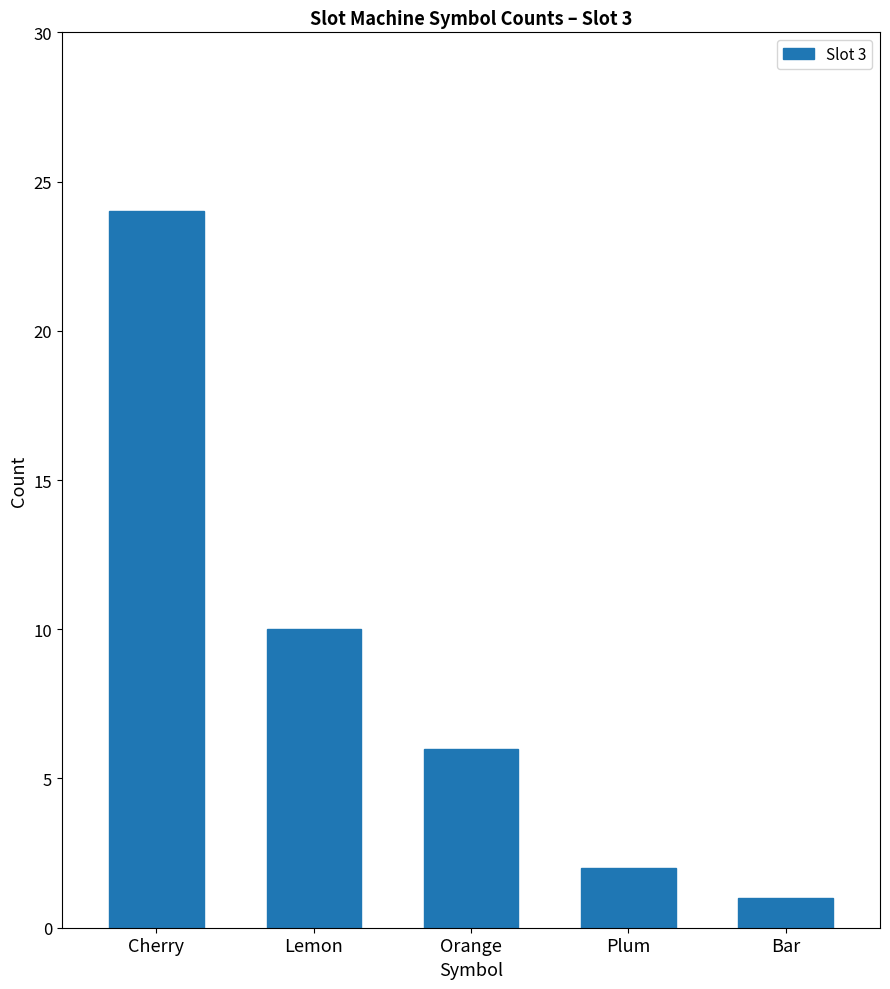

At which category does the chart reach its minimum across all series?

Bar